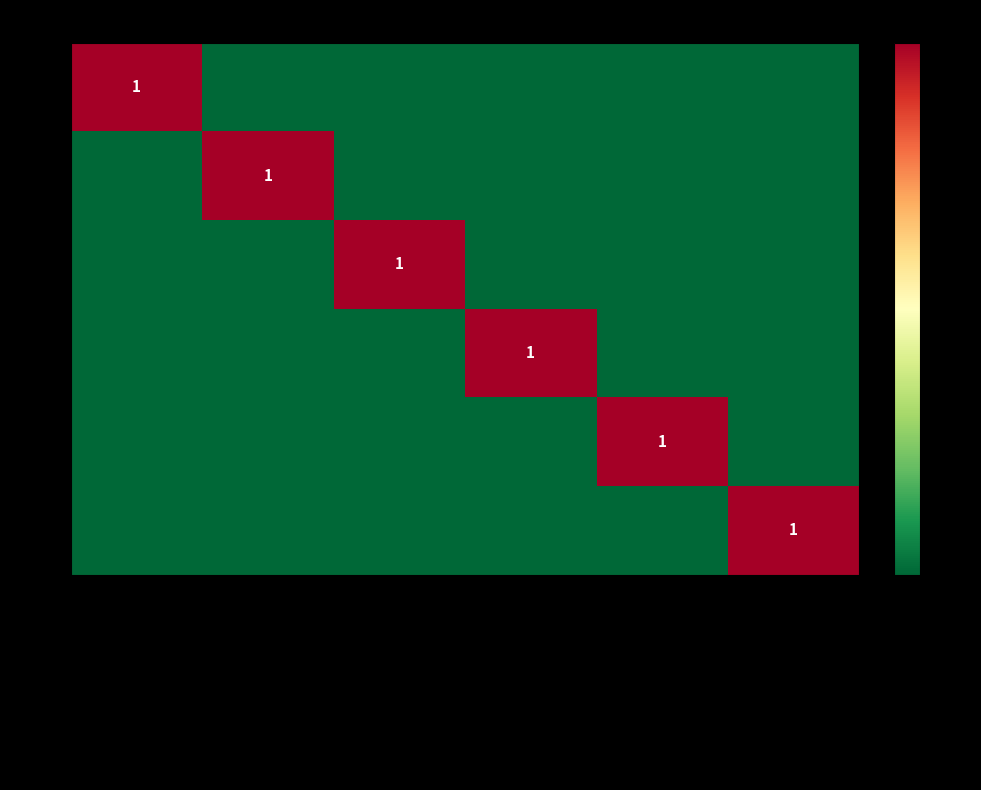

The DEF series shows 0 at Non défini. True or false?

True